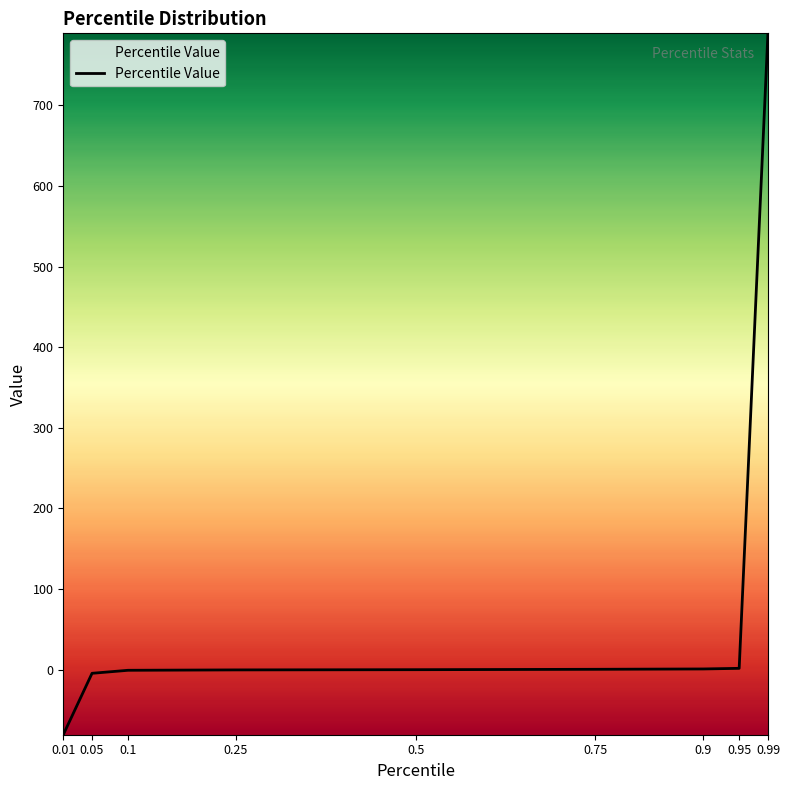

What is the greatest value displayed?

789.5